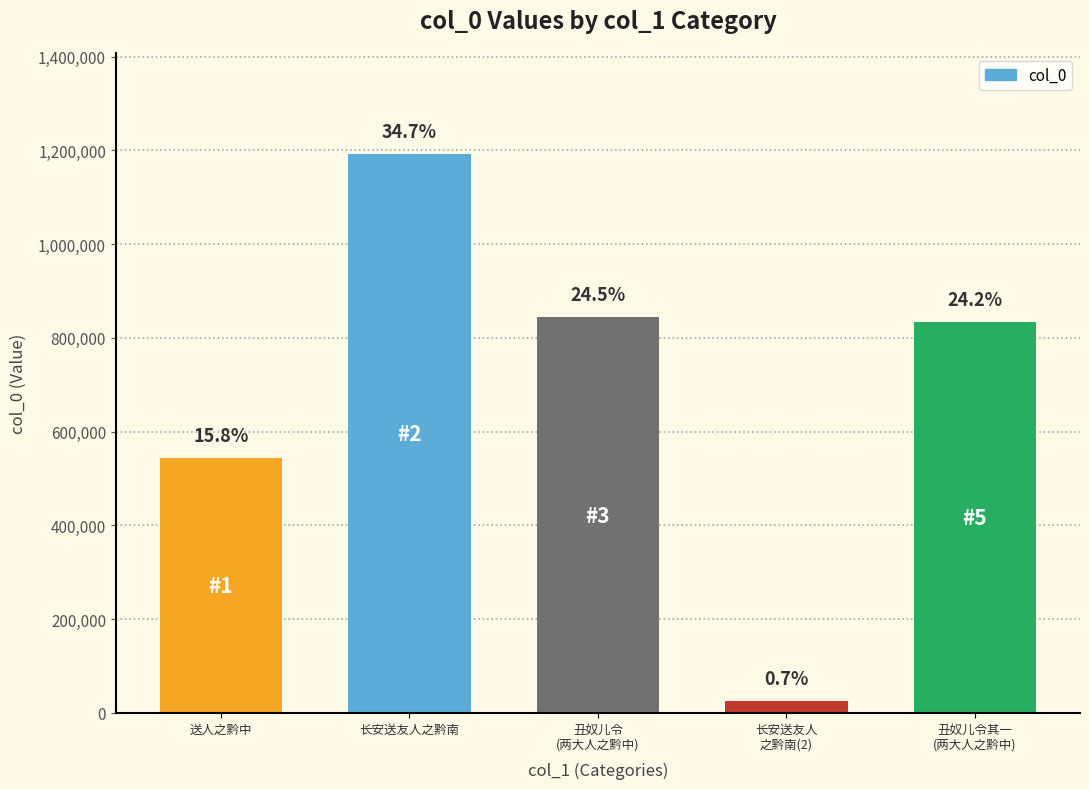

What is the label of the 5th bar from the right?

送人之黔中